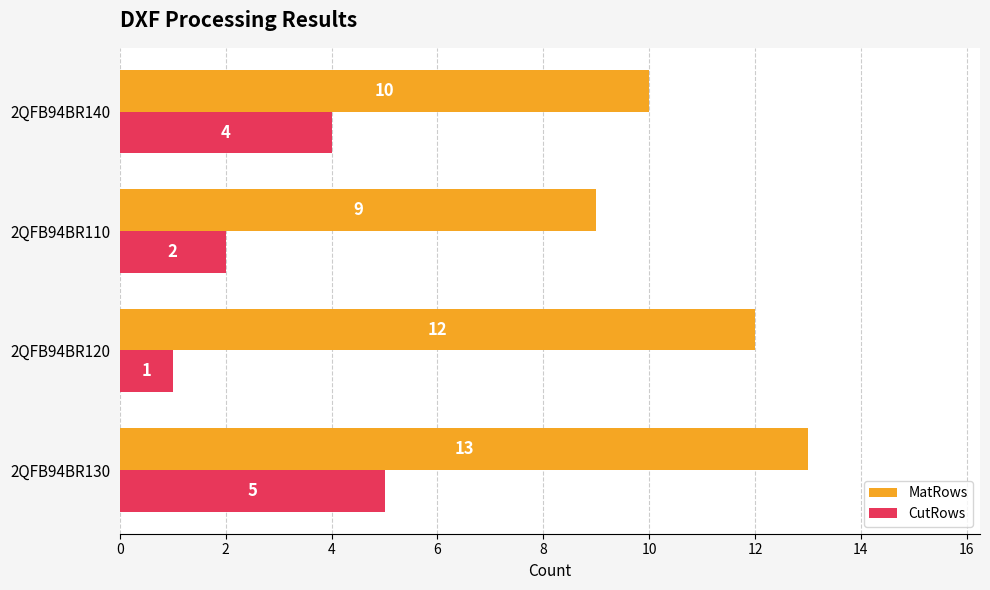

True or false: MatRows has a value of 18 at 2QFB94BR130.

False